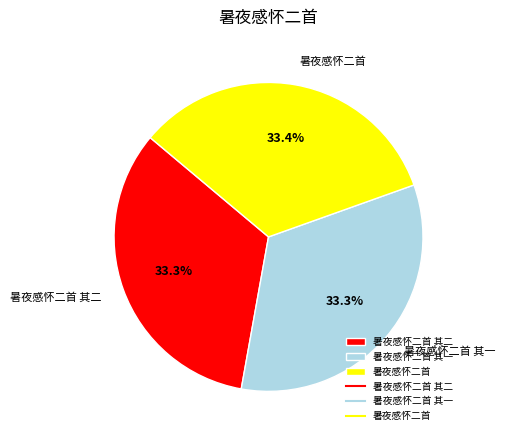

Does any single category account for the majority?

No